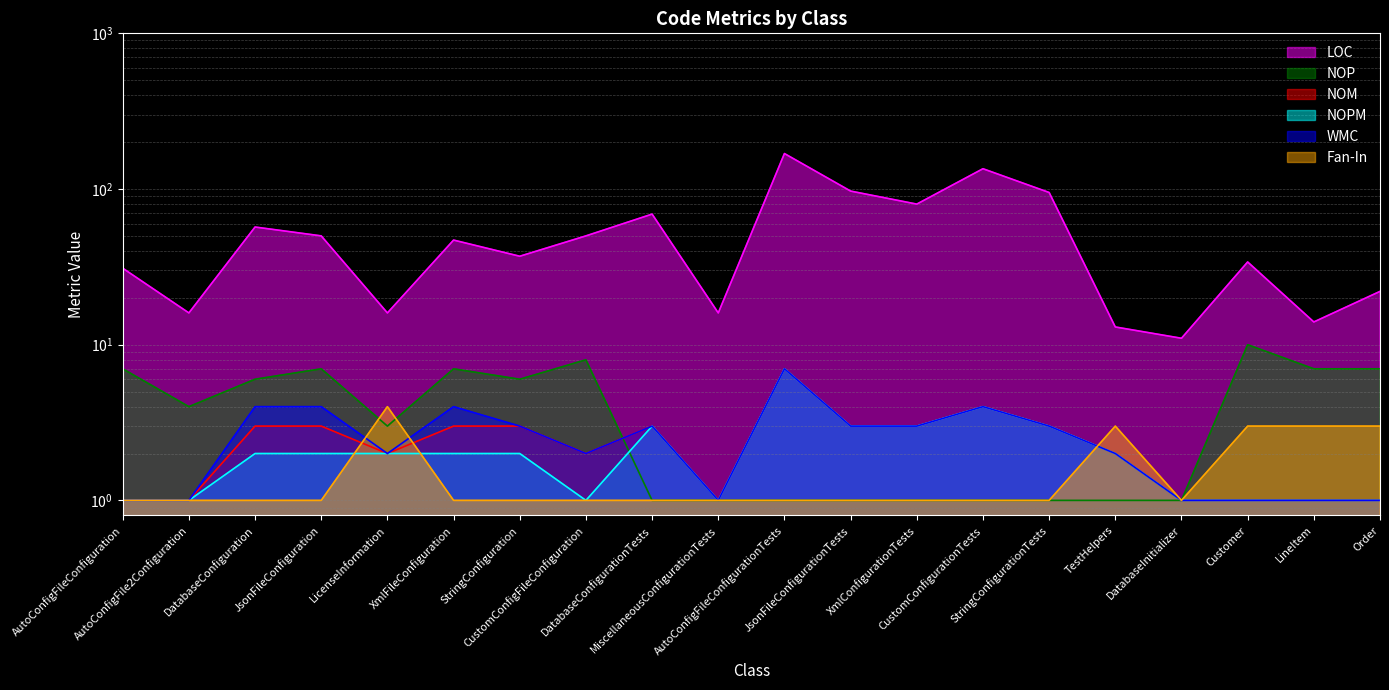

Which has a higher value, DatabaseConfigurationTests or XmlFileConfiguration?

DatabaseConfigurationTests